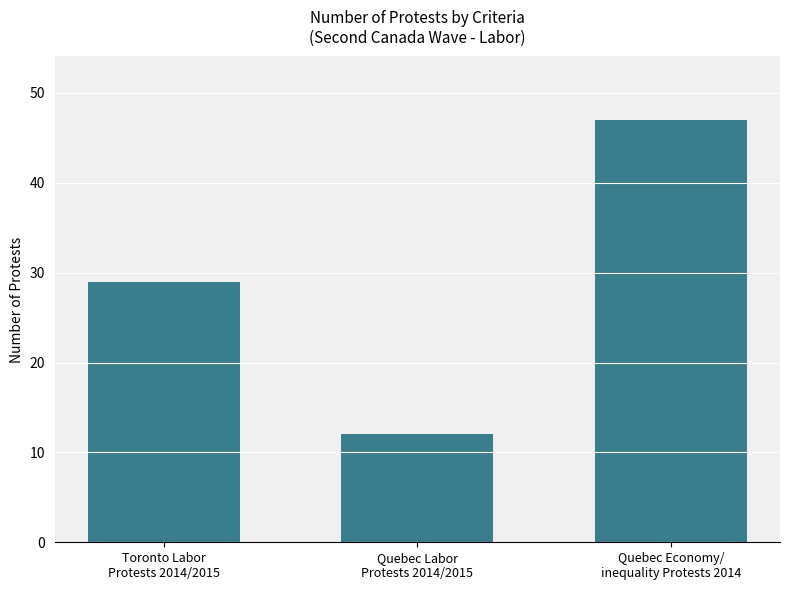

Which label corresponds to the largest value in the chart?

Quebec Economy/
inequality Protests 2014